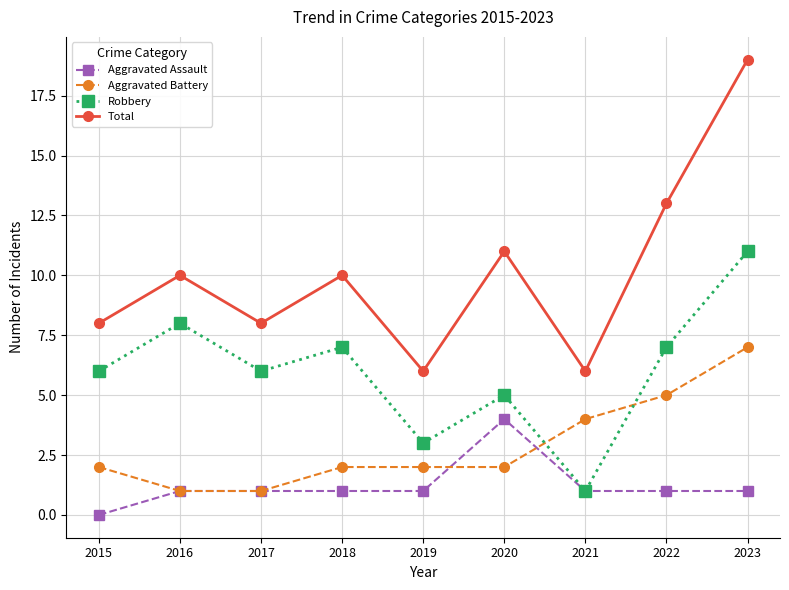

What is the difference between the highest and lowest values at 2017?

7